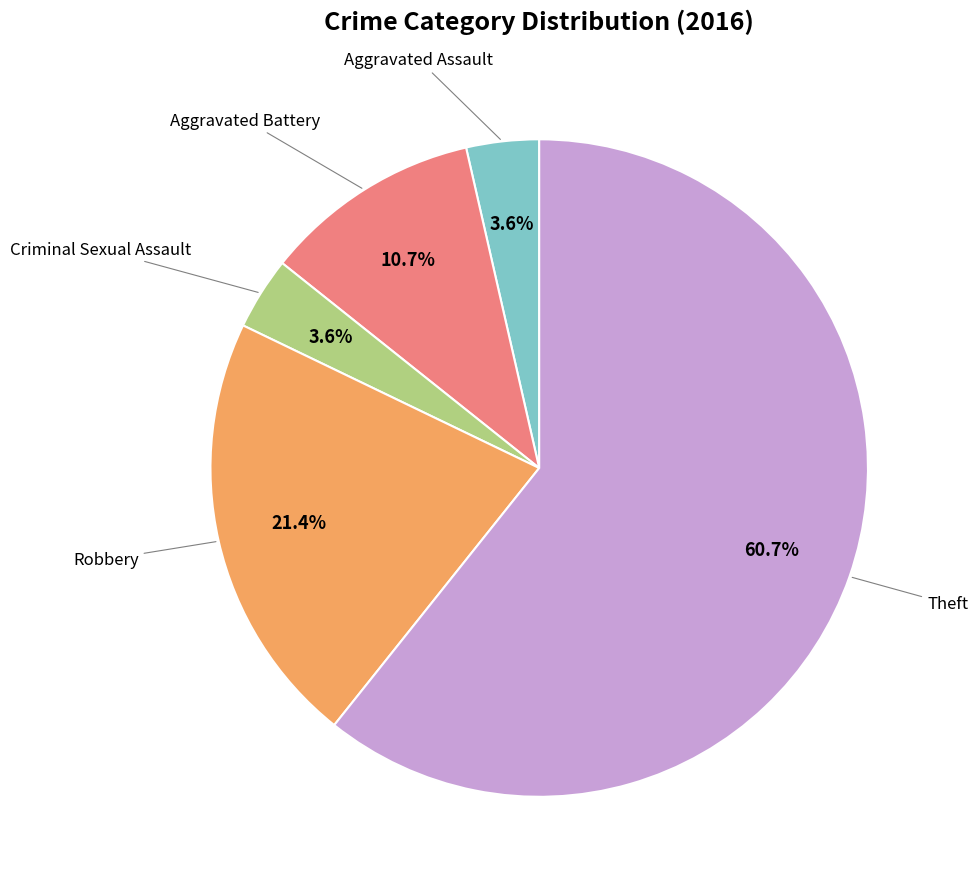

Is there a majority slice in this chart?

Yes